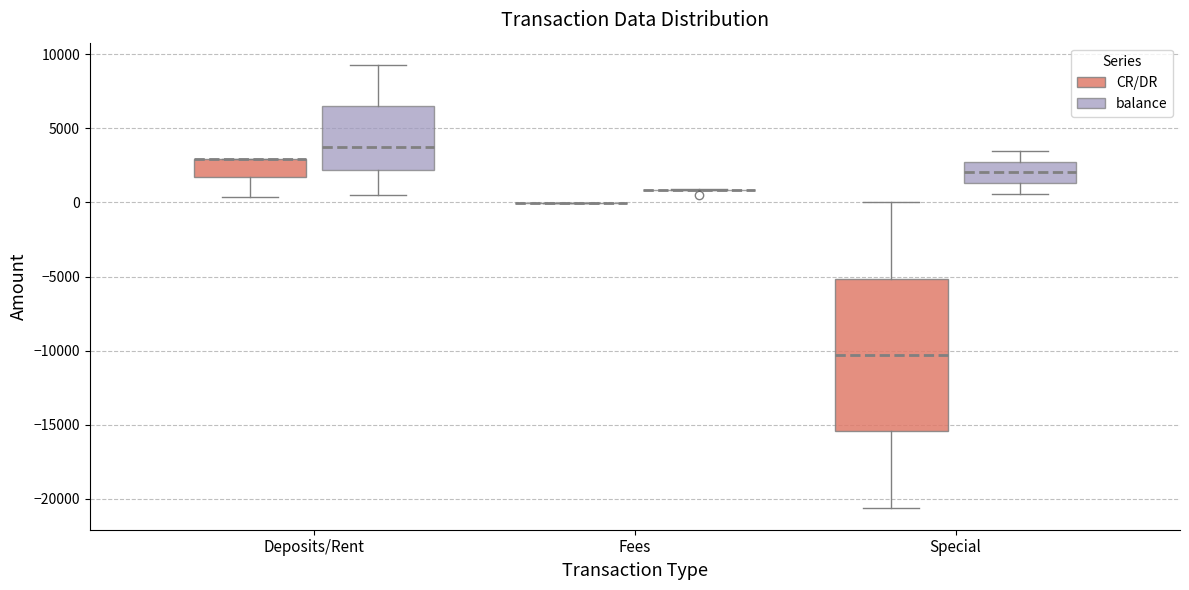

Reading left to right, transcribe this box plot: for each box, give where its median line is, the range the box spans, and where its two whiskers end, as read against the y-axis. The values are not printed on the chart, so give them approximately, as read against the axis.

Deposits/Rent (CR/DR): median 3000 (drawn on the box's upper edge), box 1500 to 3000, whiskers 500 to 3000
Deposits/Rent (balance): median 4000, box 2000 to 6500, whiskers 500 to 9500
Fees (CR/DR): box collapsed to a line at 0, whiskers 0 to 0
Fees (balance): box collapsed to a line at 1000, whiskers 1000 to 1000
Special (CR/DR): median -10500, box -15500 to -5000, whiskers -20500 to 0
Special (balance): median 2000, box 1500 to 3000, whiskers 500 to 3500